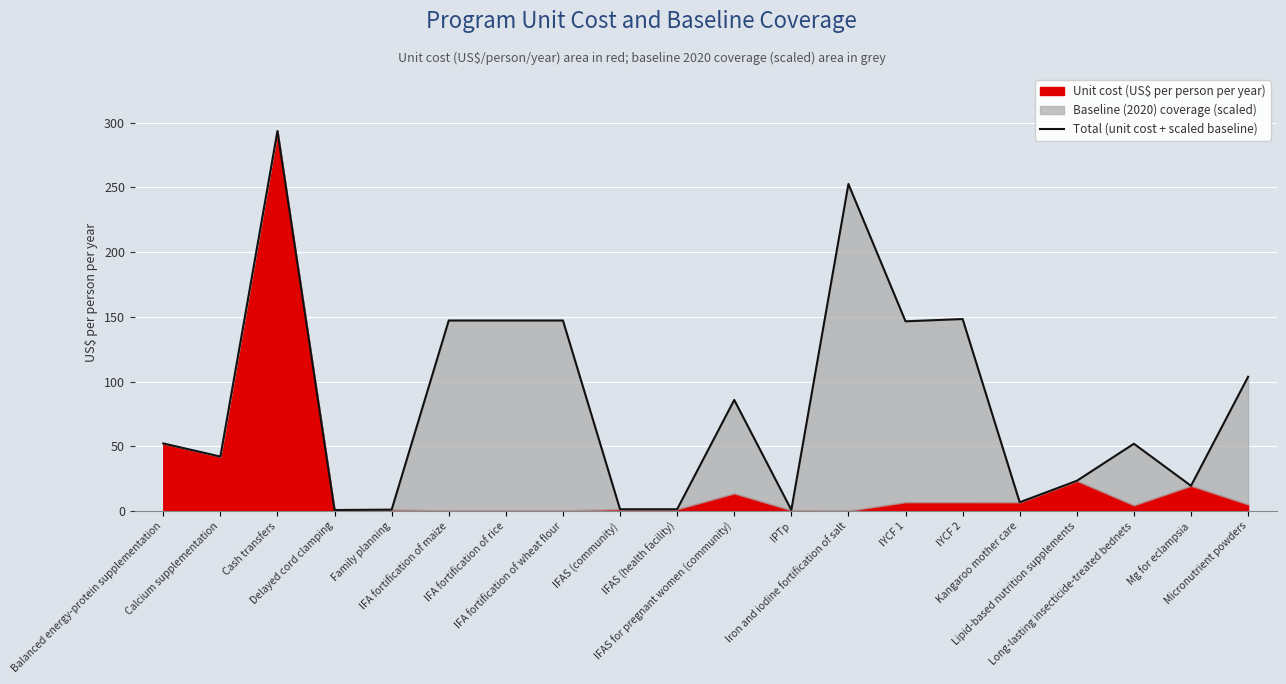

How many lines are shown in the chart?

1